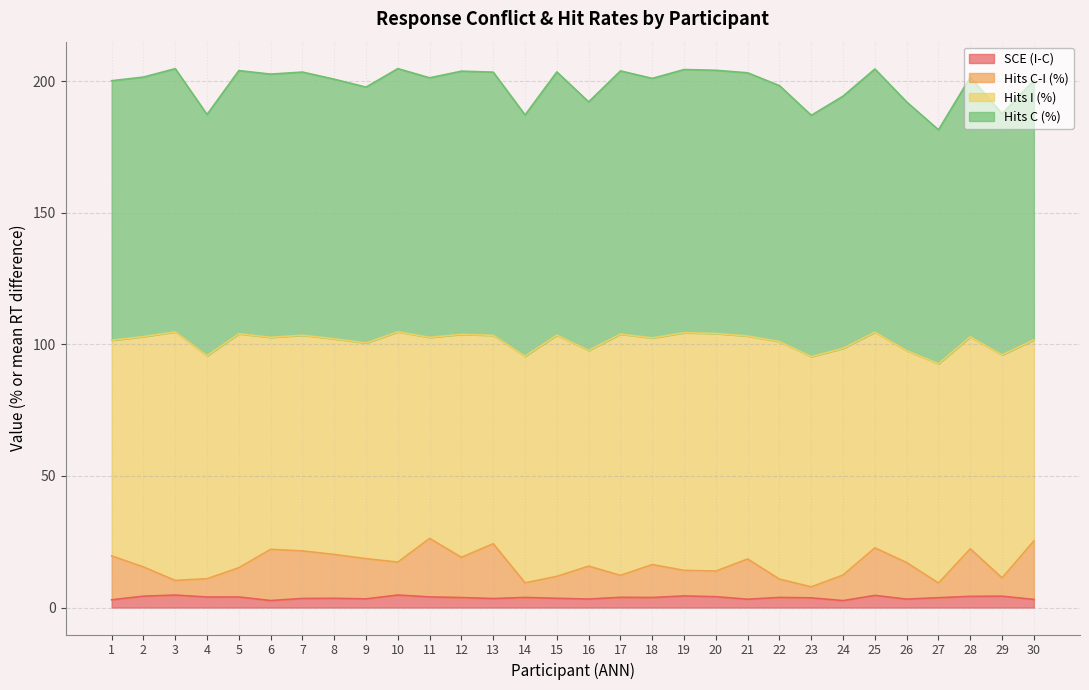

How many lines are shown in the chart?

4